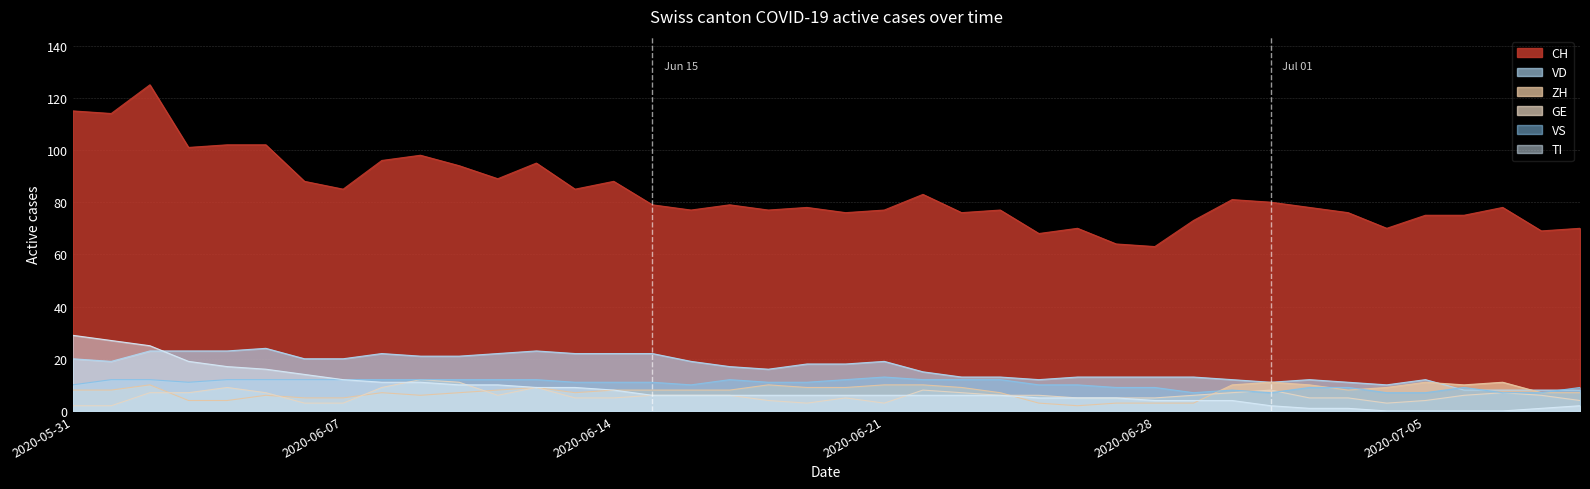

List the series in order of their peak value, lowest first.

ZH, GE, VS, VD, TI, CH